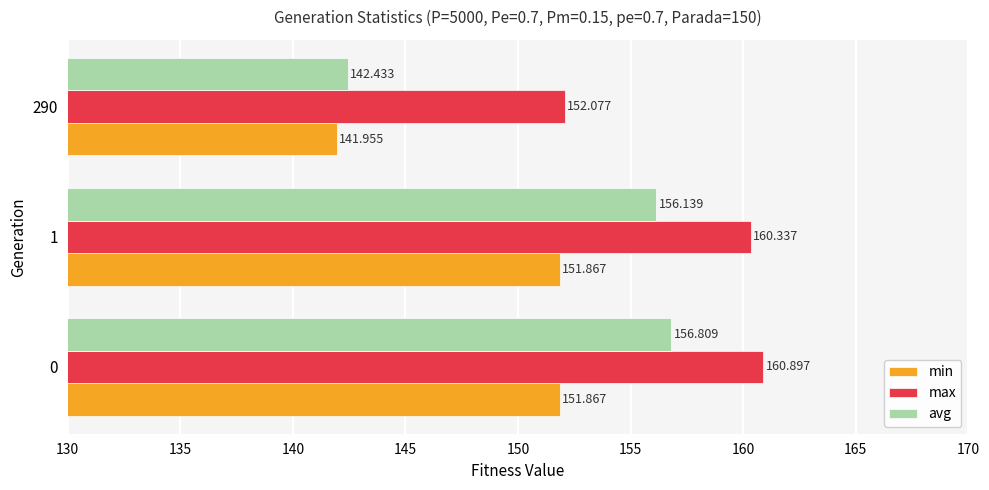

Between 0 and 1, which series saw the biggest shift?

avg